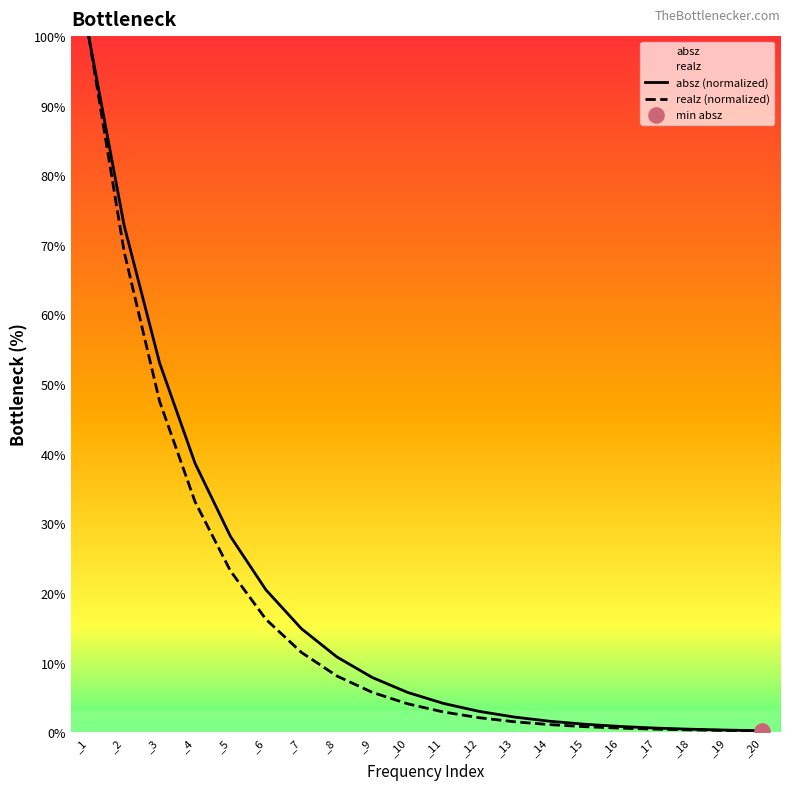

Is the value of realz (normalized) at _19 greater than the value of absz (normalized) at _3?

No